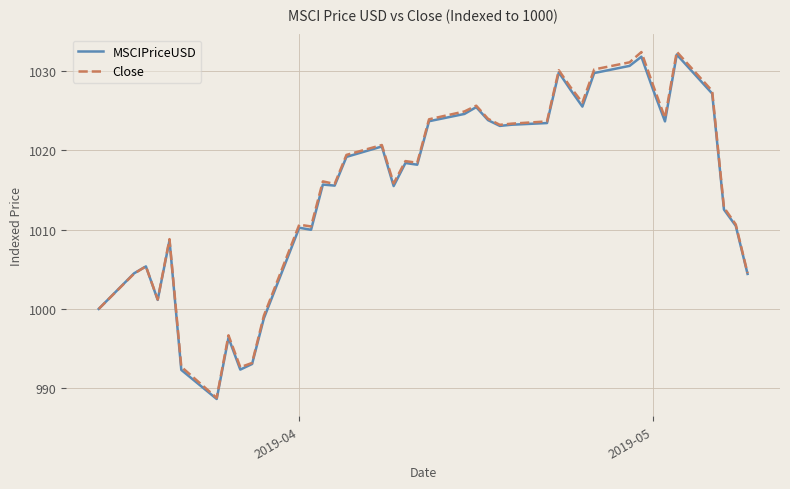

Which series has the widest spread of values?

Close